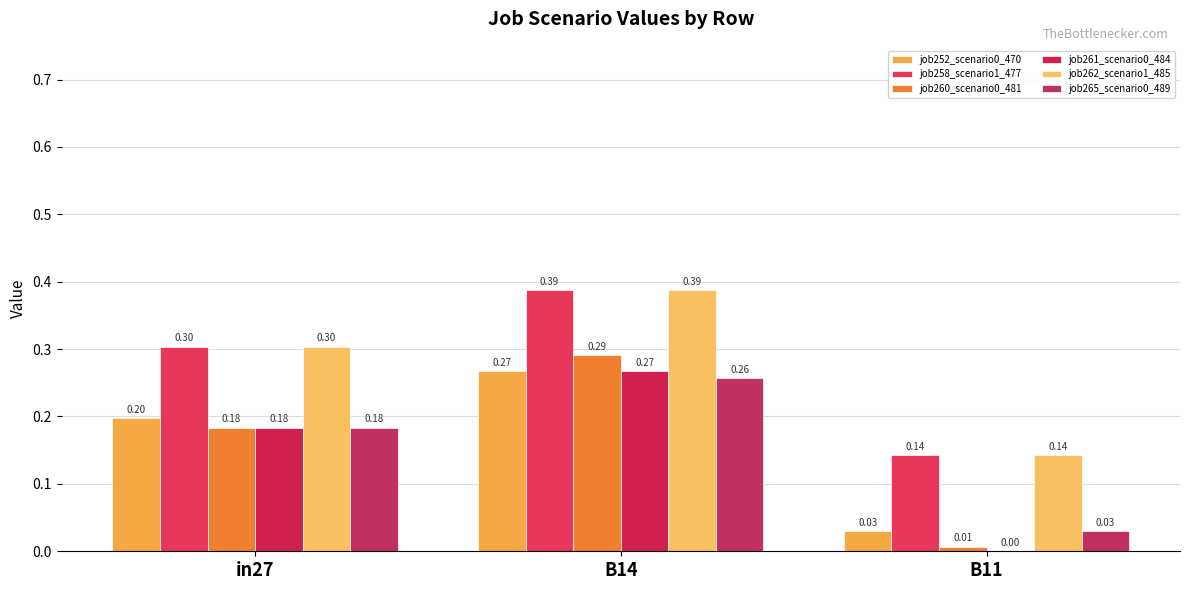

What is the difference between the job265_scenario0_489 values at in27 and B11?

0.2